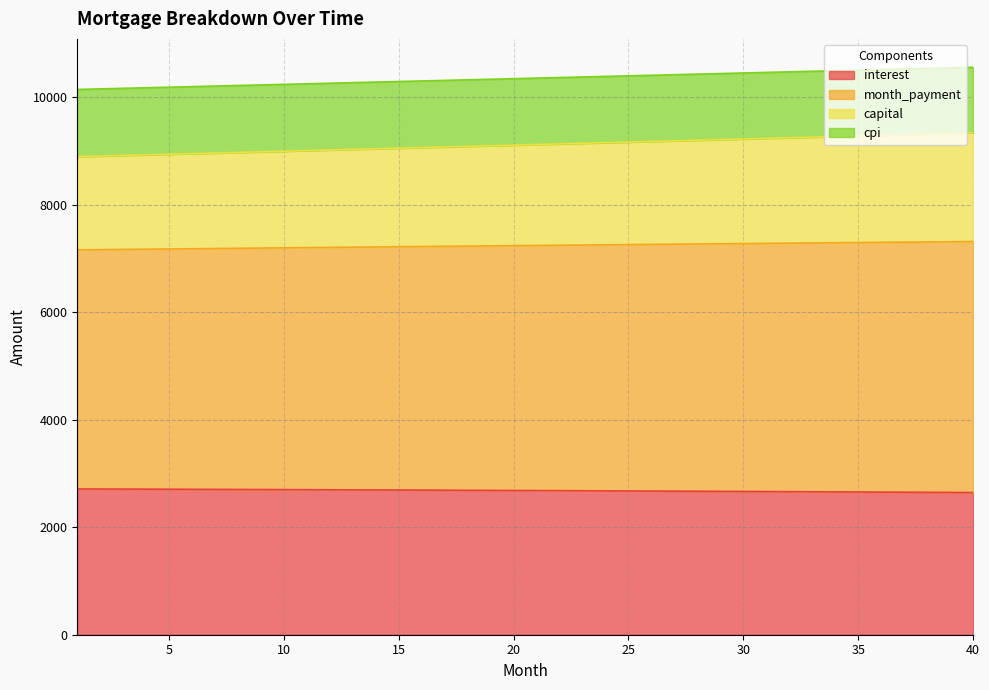

Where is interest nearest to the value 2678?

23